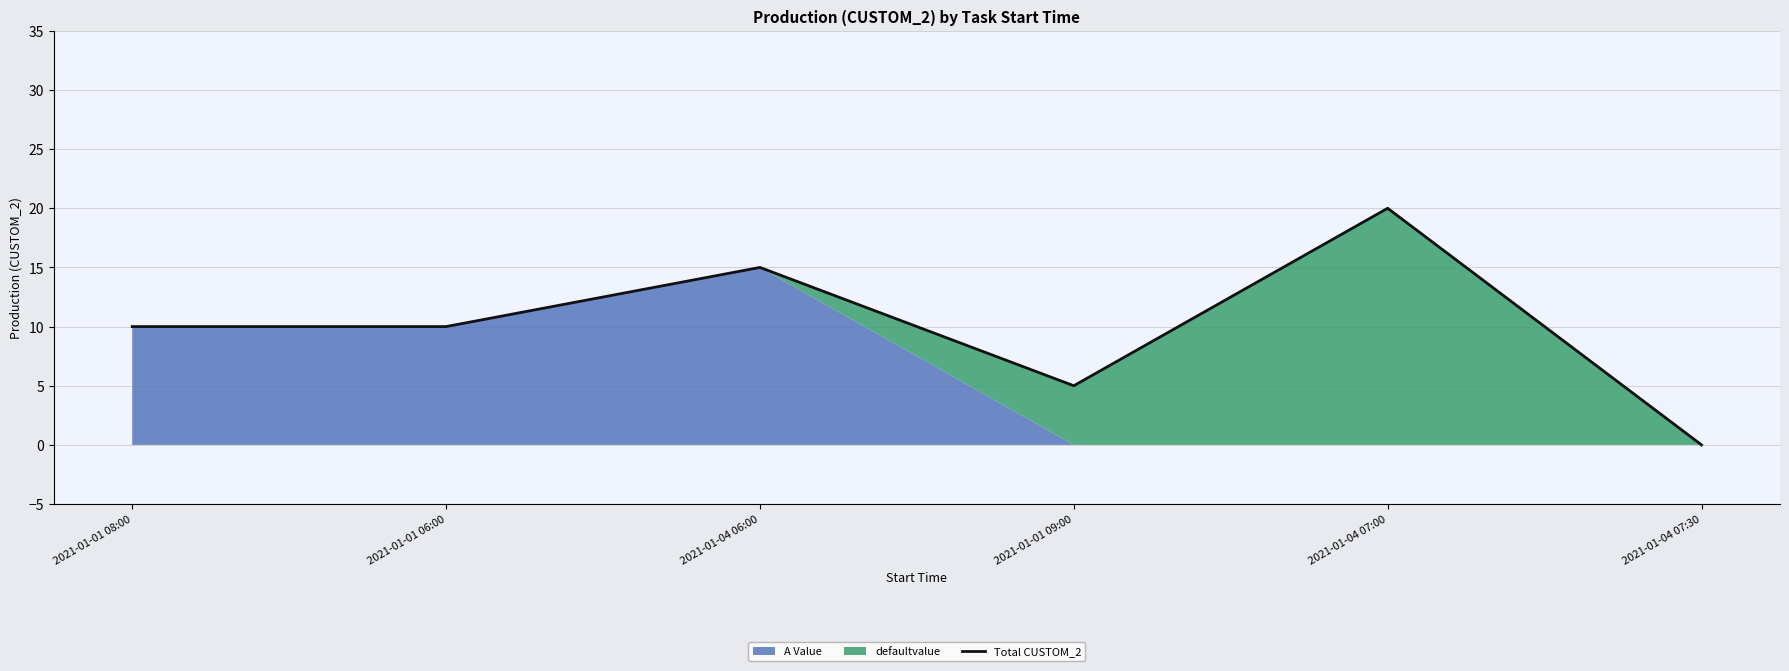

Count the values in the range 5 to 15.

4